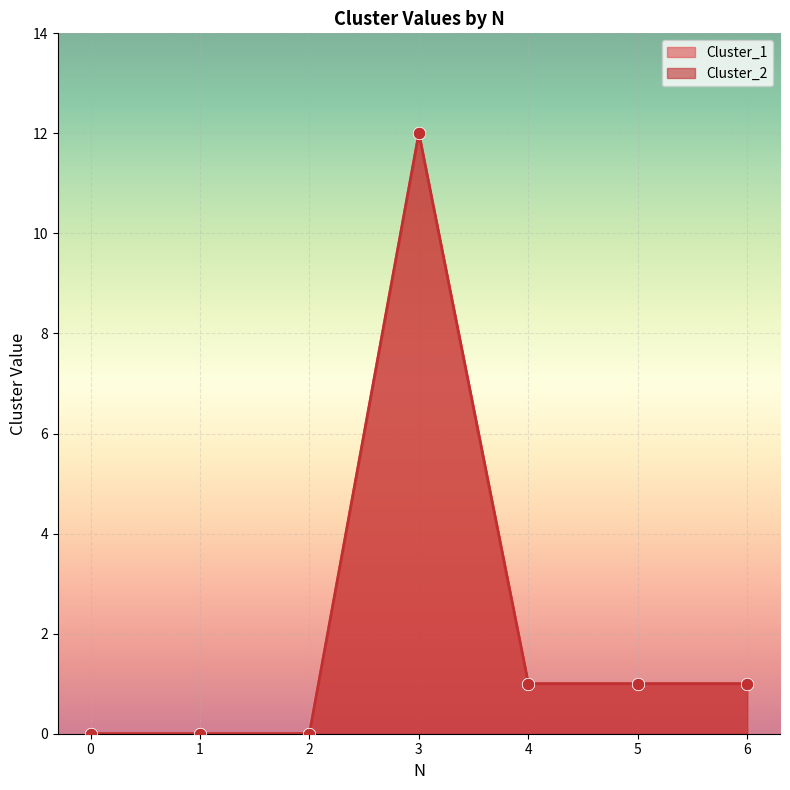

Which series reaches the minimum Y coordinate?

Cluster_1